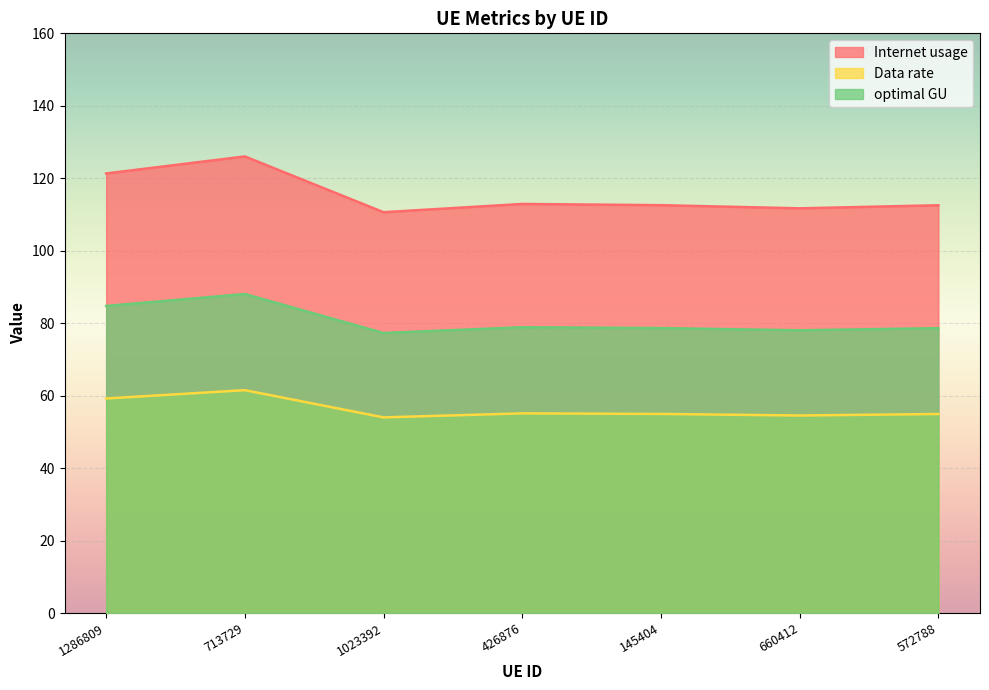

What is the sum of all Data rate values?

394.2